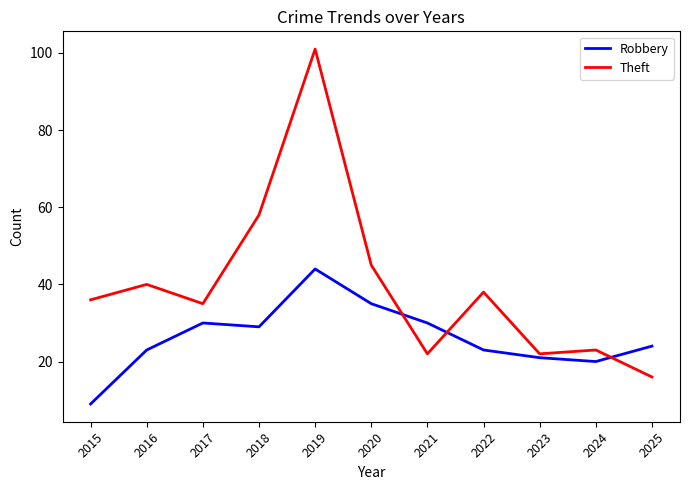

After their last crossing, which series has the higher values: Robbery or Theft?

Robbery